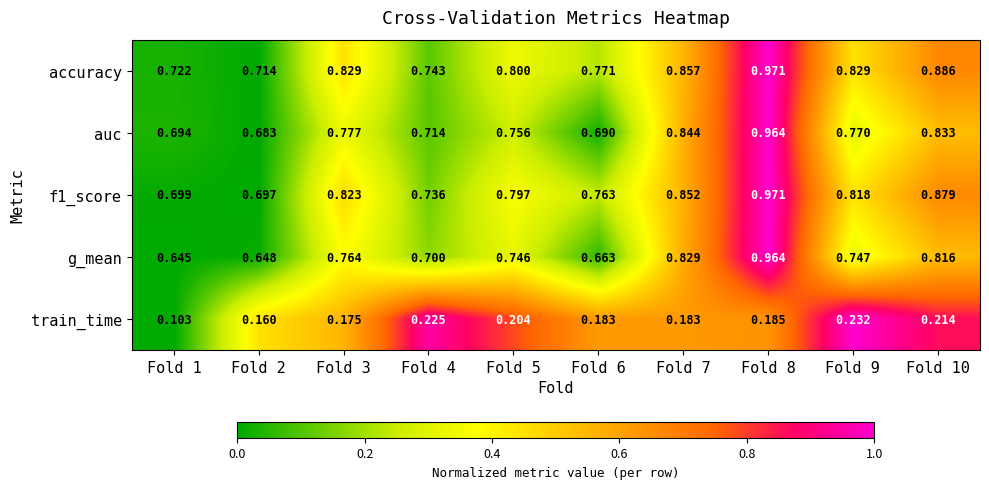

Which series has the largest range (max minus min)?

g_mean